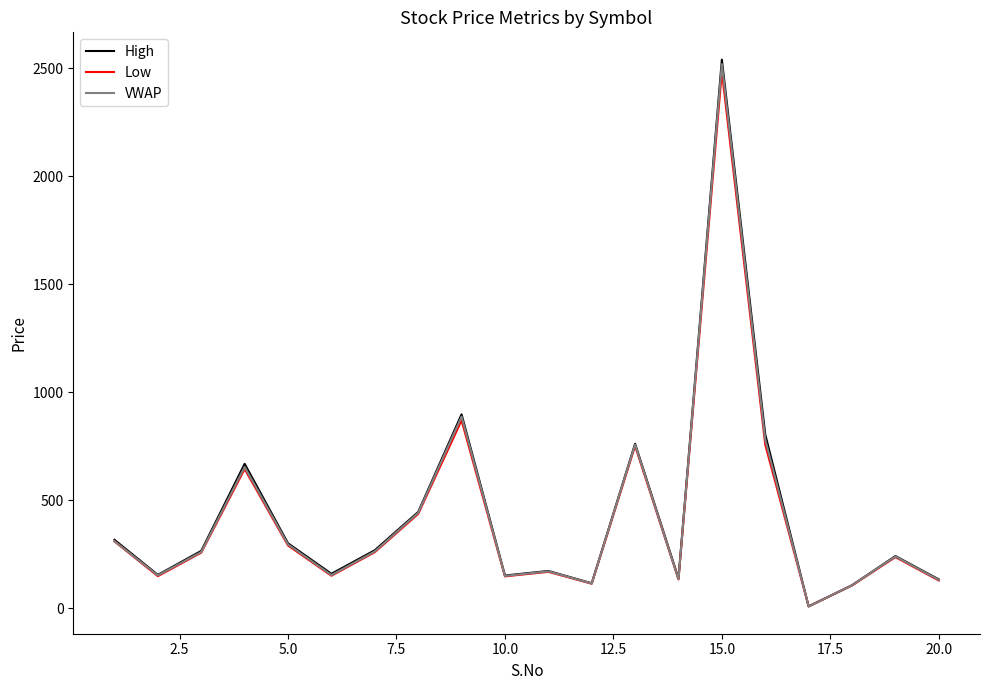

Which series has the widest spread of values?

High